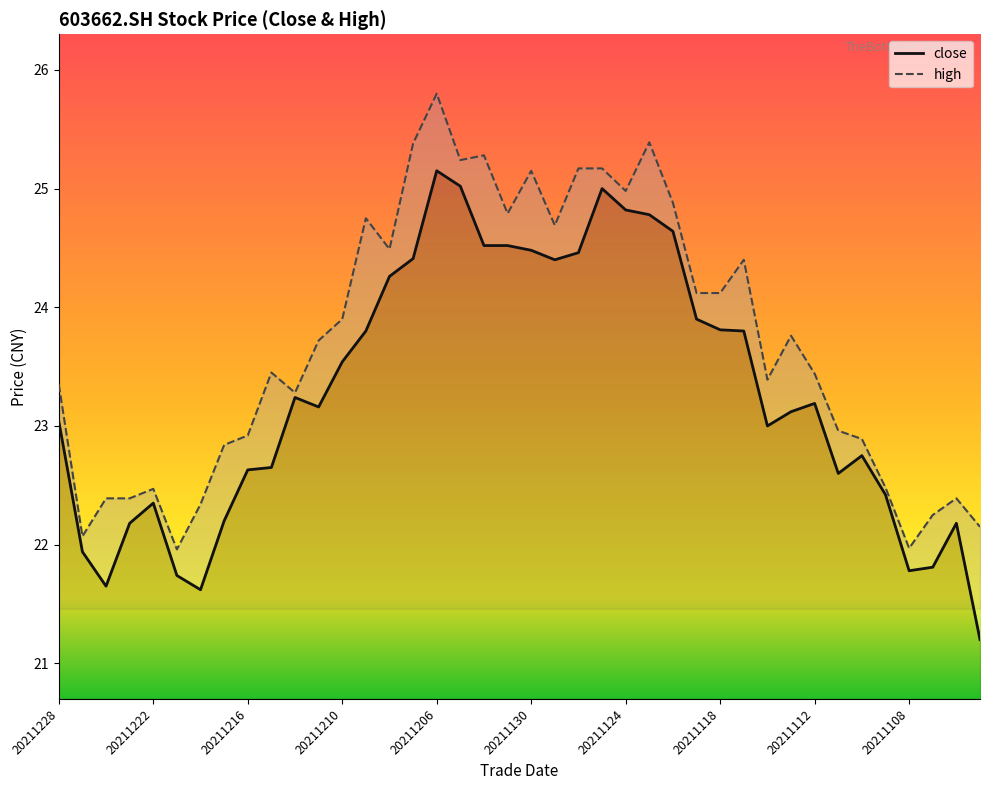

What is the sum of the close values at 20211215 and 20211201?

47.2